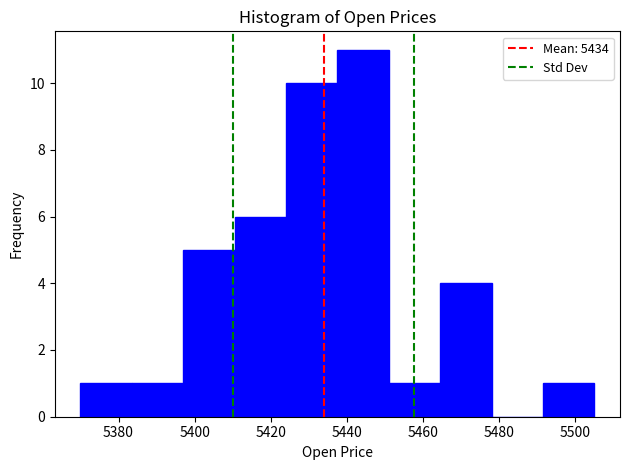

Over which range of the x-axis is the bar tallest?

5437.5 to 5451.0